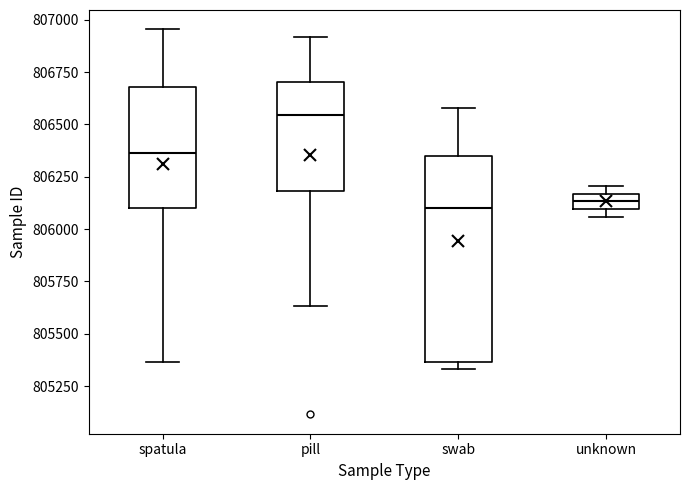

Where is the upper edge of the box for spatula on the y-axis? The values are not printed on the chart, so give them approximately, as read against the axis.

806700